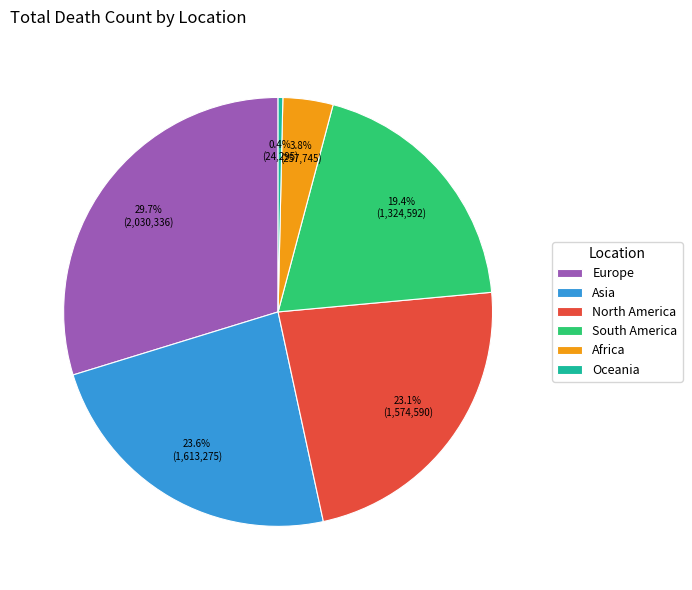

The Oceania slice represents 0% of the pie. True or false?

True